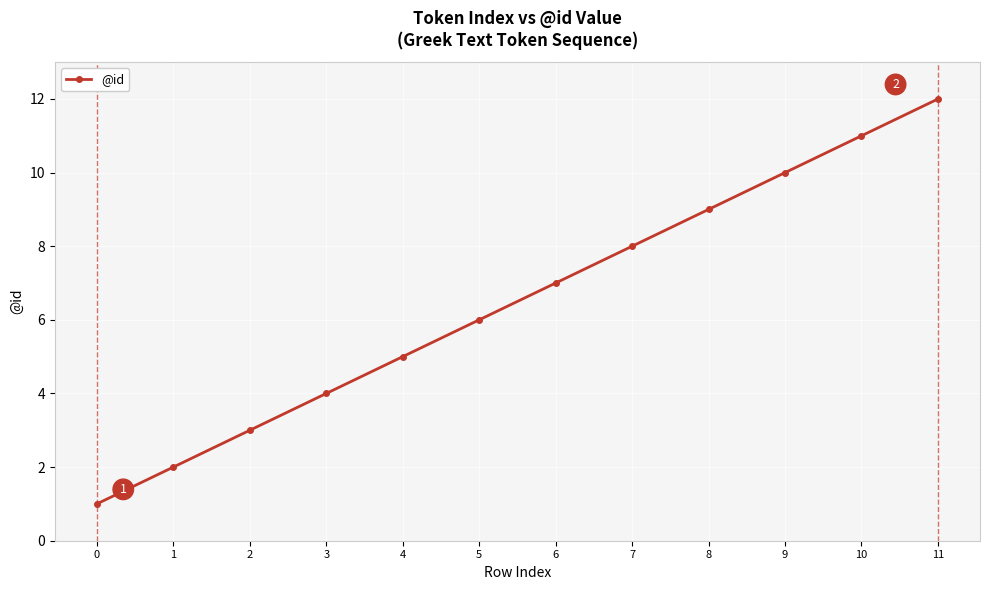

Approximately how many times larger is the value at 0 compared to 6?

0.1